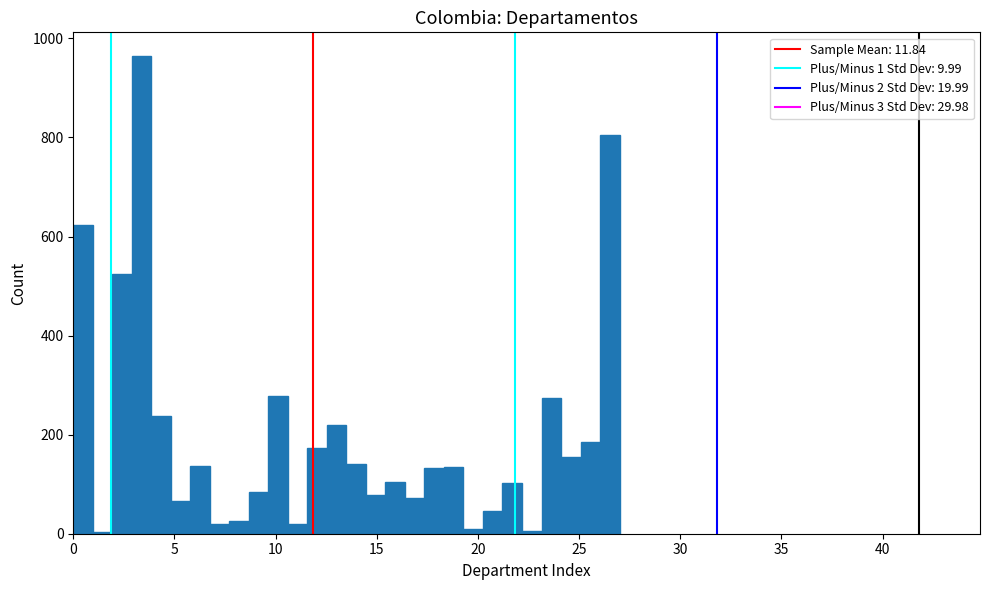

Around what value on the x-axis is the tallest bar? Give the approximate position of its centre, as read against the axis.

3.5